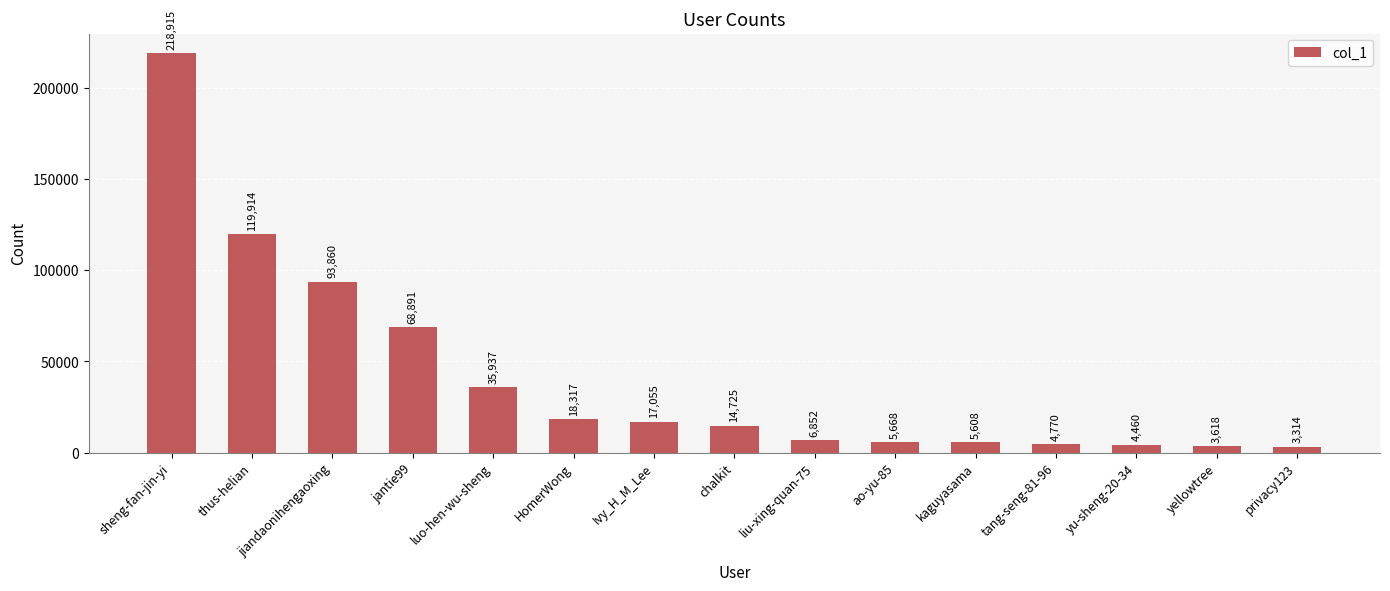

What is the smallest value displayed?

3314